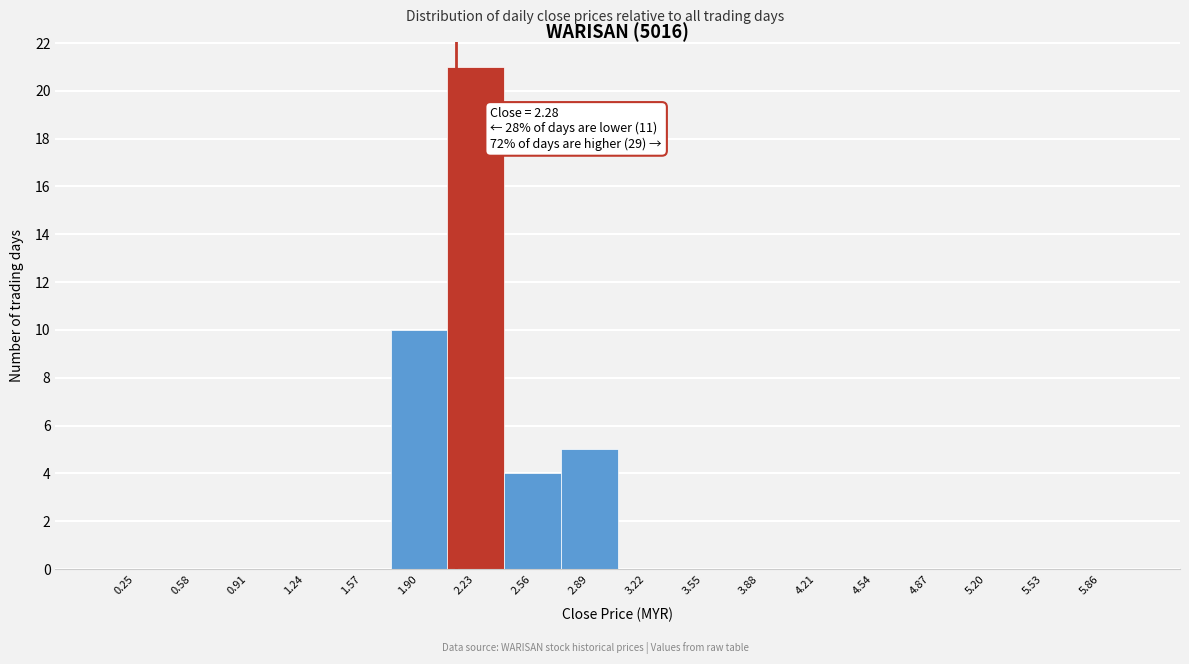

Reading left to right, transcribe all the data shown in this chart.

0.25=0	0.58=0	0.91=0	1.24=0	1.57=0	1.90=10	2.23=21	2.56=4	2.89=5	3.22=0	3.55=0	3.88=0	4.21=0	4.54=0	4.87=0	5.20=0	5.53=0	5.86=0